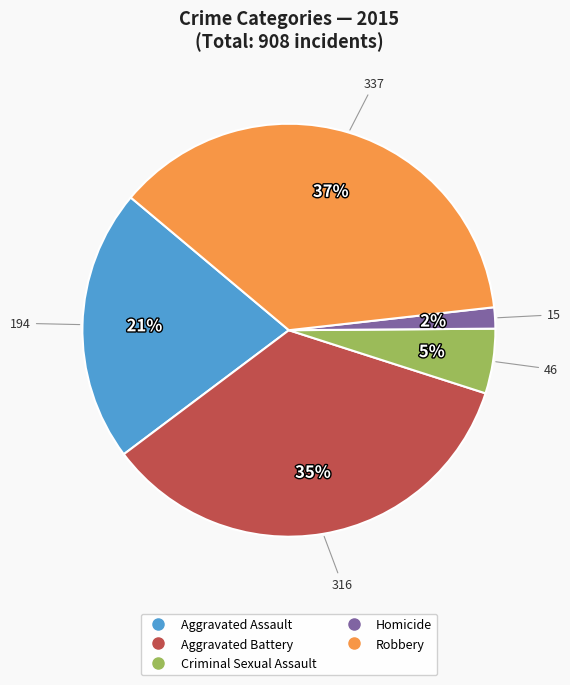

Combined, do Robbery and Homicide account for over 50%?

No